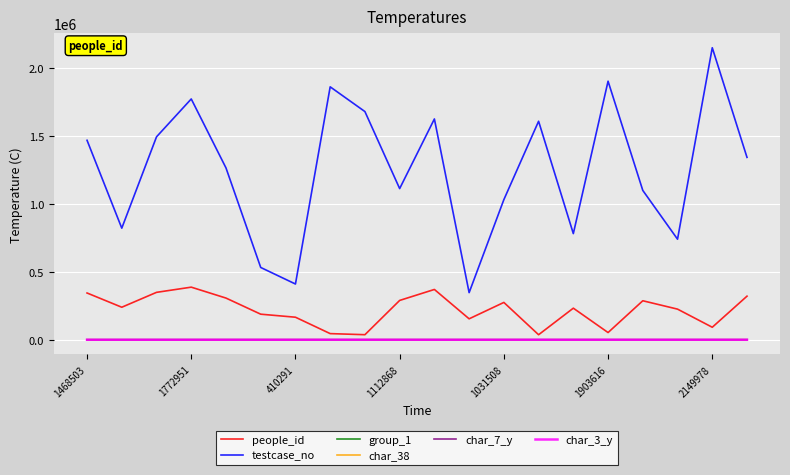

What is the minimum value for testcase_no?

346833